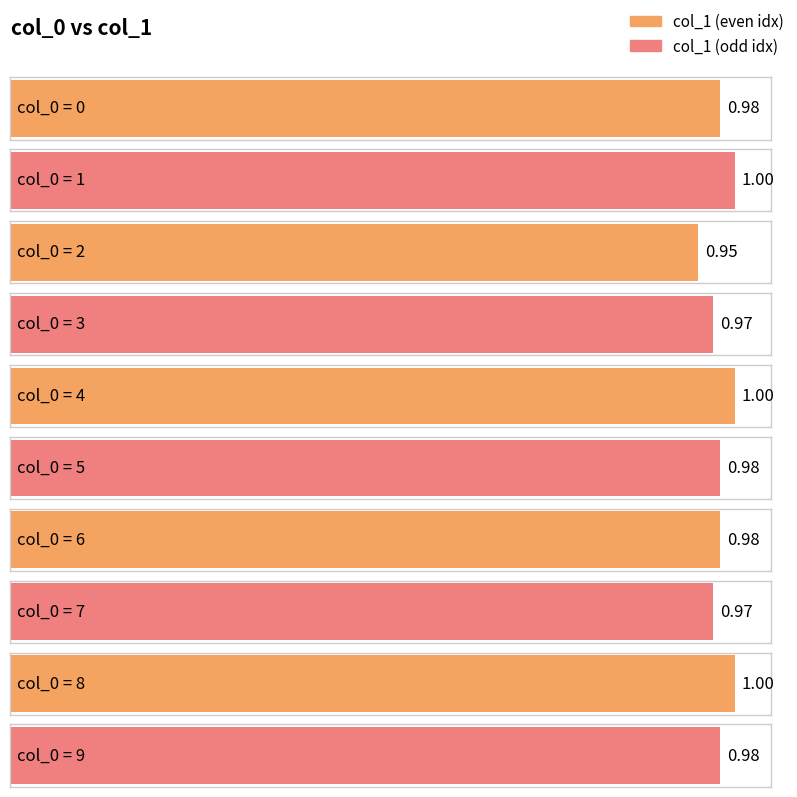

What is the sum of the values at 6 and 4?

2.0